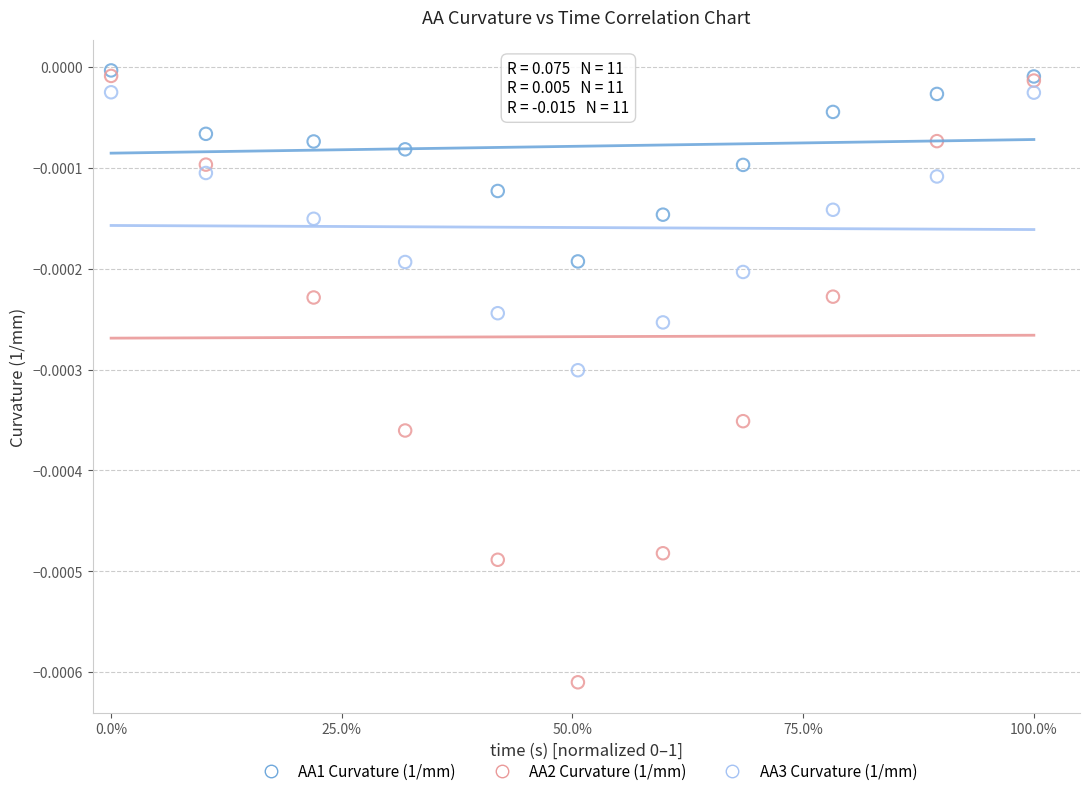

Which series reaches the maximum Y coordinate?

AA1 Curvature (1/mm)